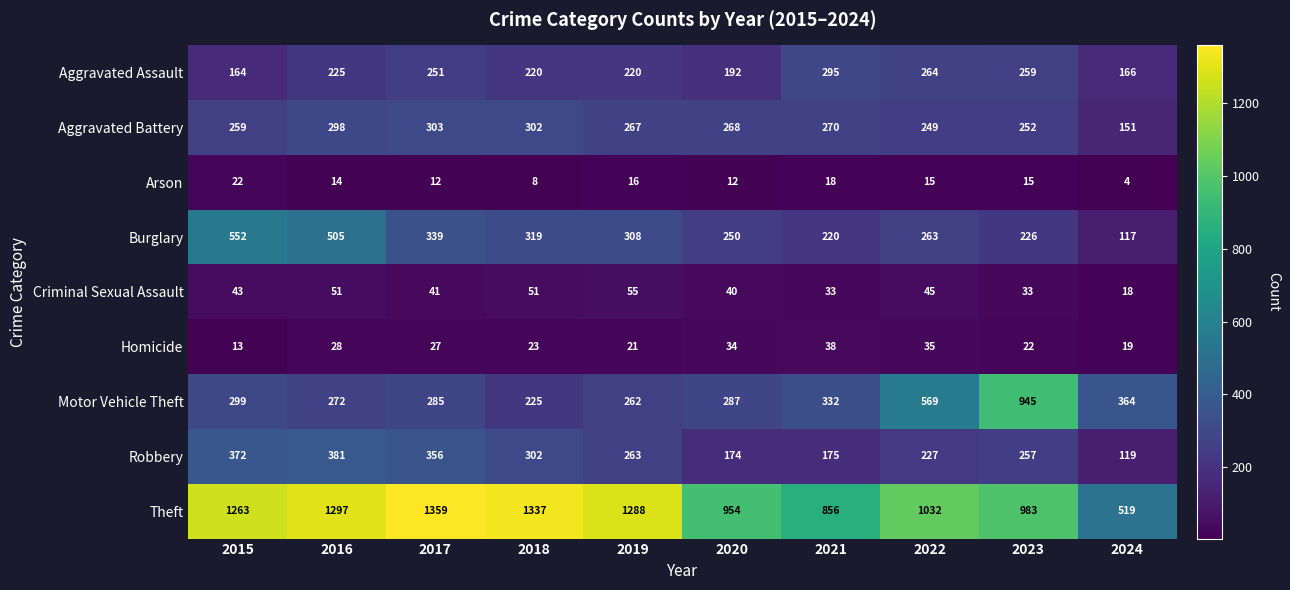

Rank the series at 2020 from lowest to highest value.

Arson, Homicide, Criminal Sexual Assault, Robbery, Aggravated Assault, Burglary, Aggravated Battery, Motor Vehicle Theft, Theft